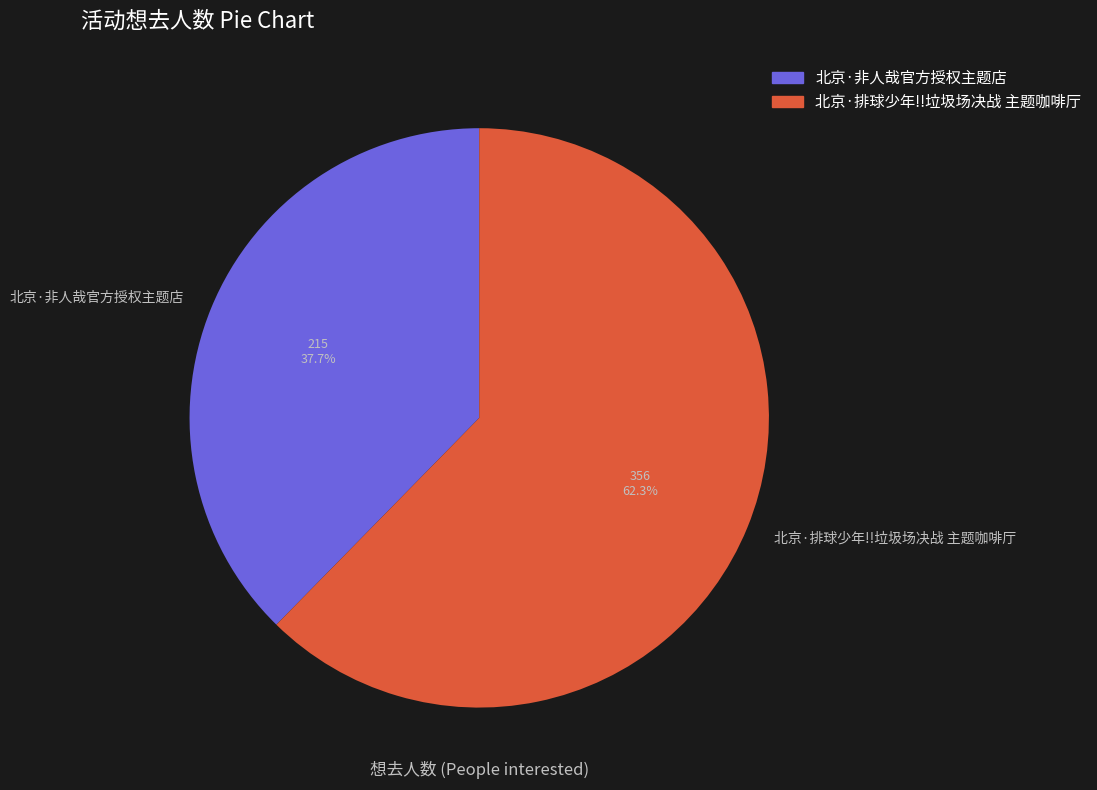

True or false: 北京·非人哉官方授权主题店 accounts for 38% of the total.

True